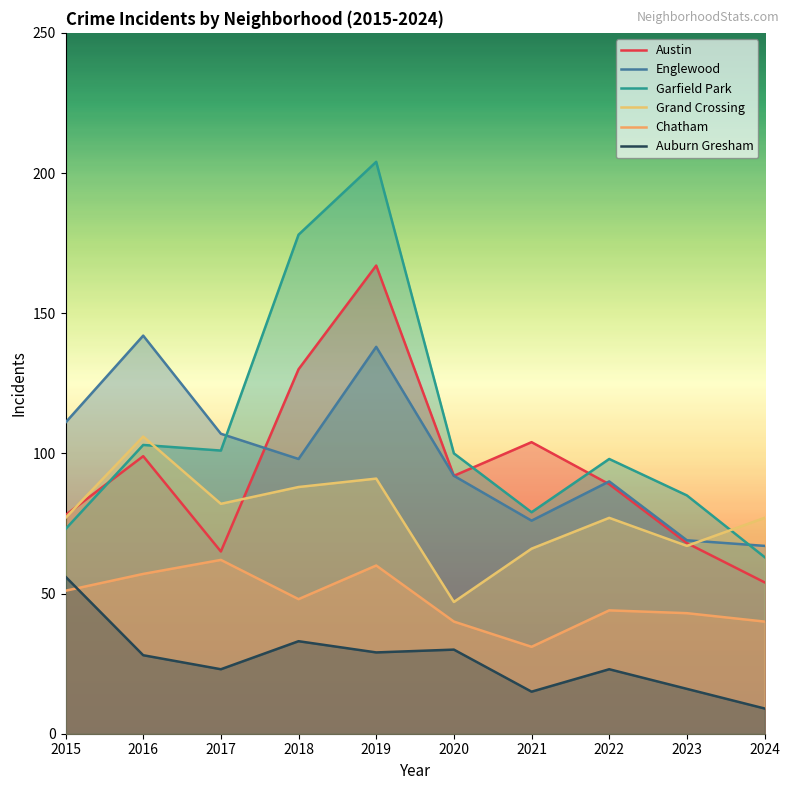

Which category has the highest value in the Englewood series?

2016